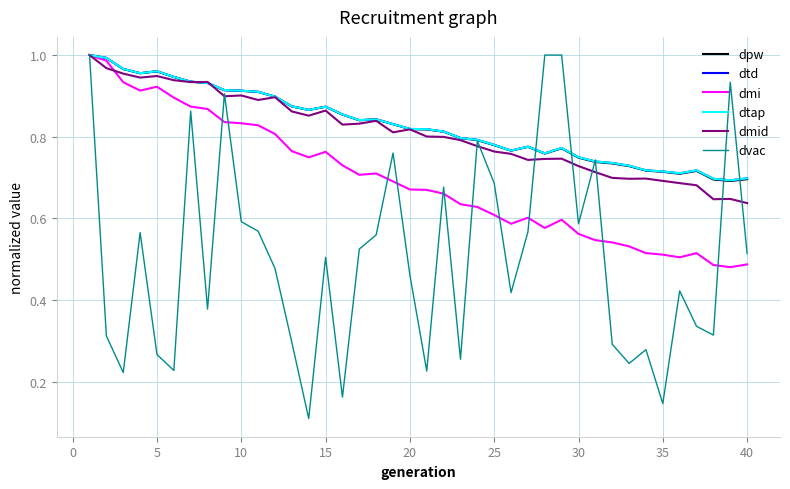

Is this an area chart (filled region under the line)?

No